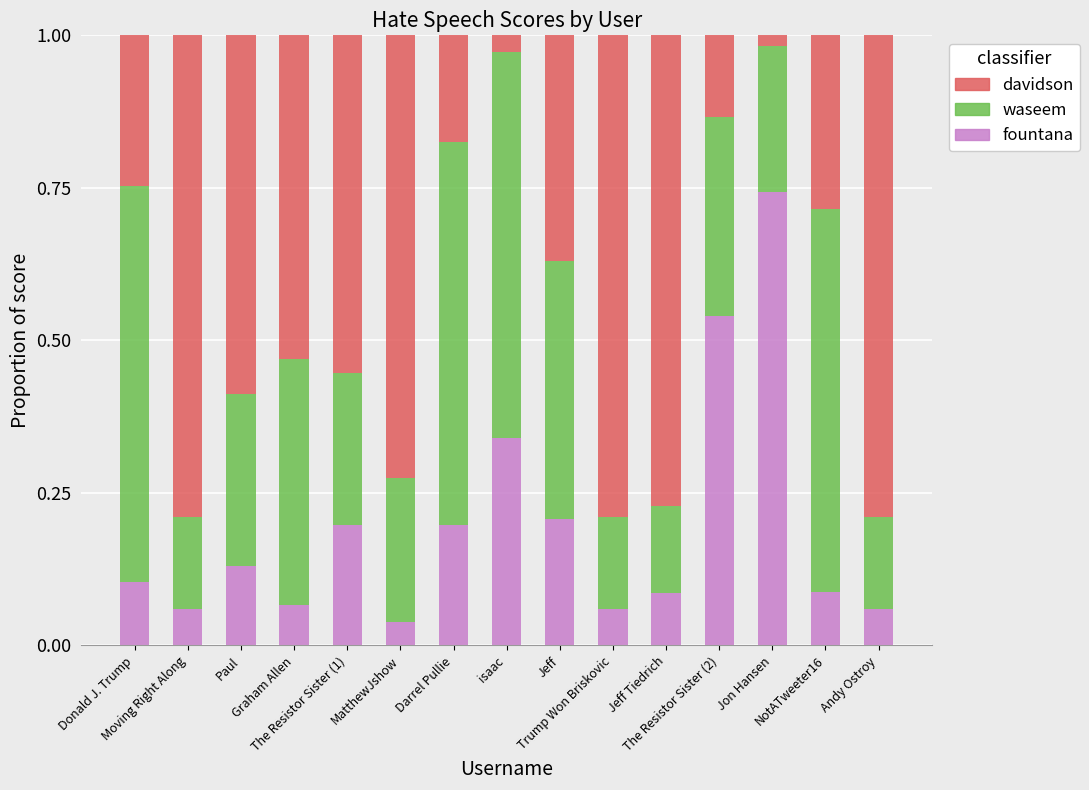

What is the sum of all fountana values?

2.9